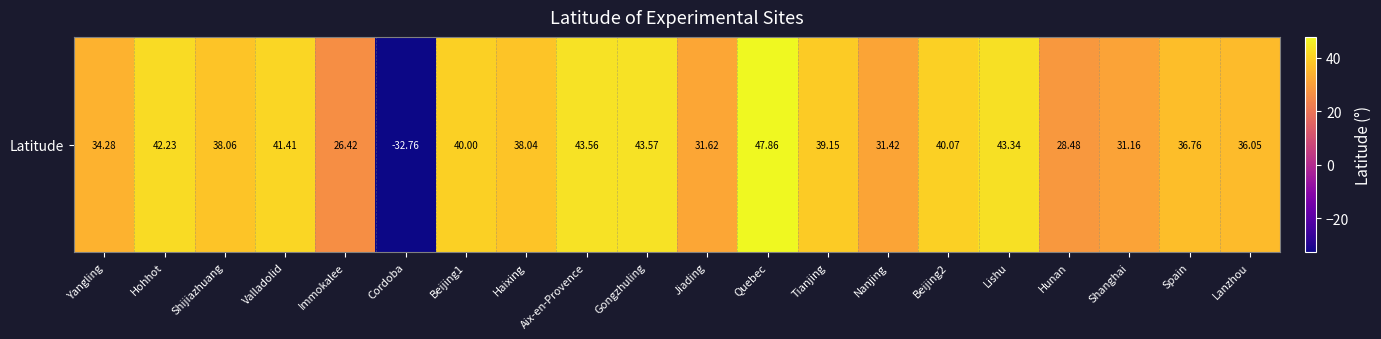

What is the difference between the values at Yangling and Spain?

2.5